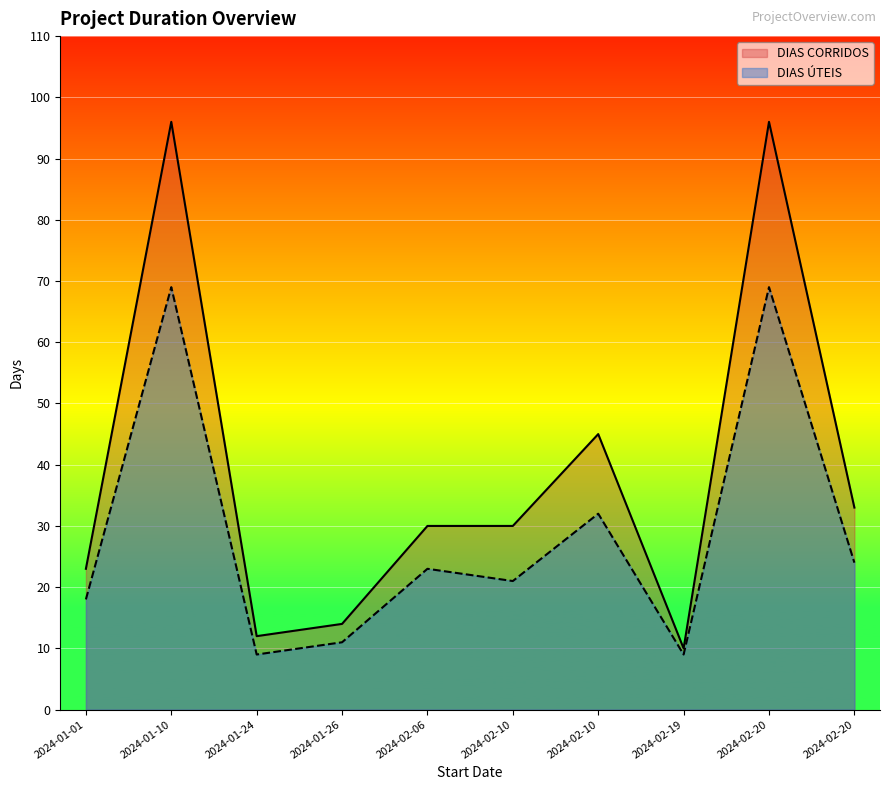

How many lines are shown in the chart?

2